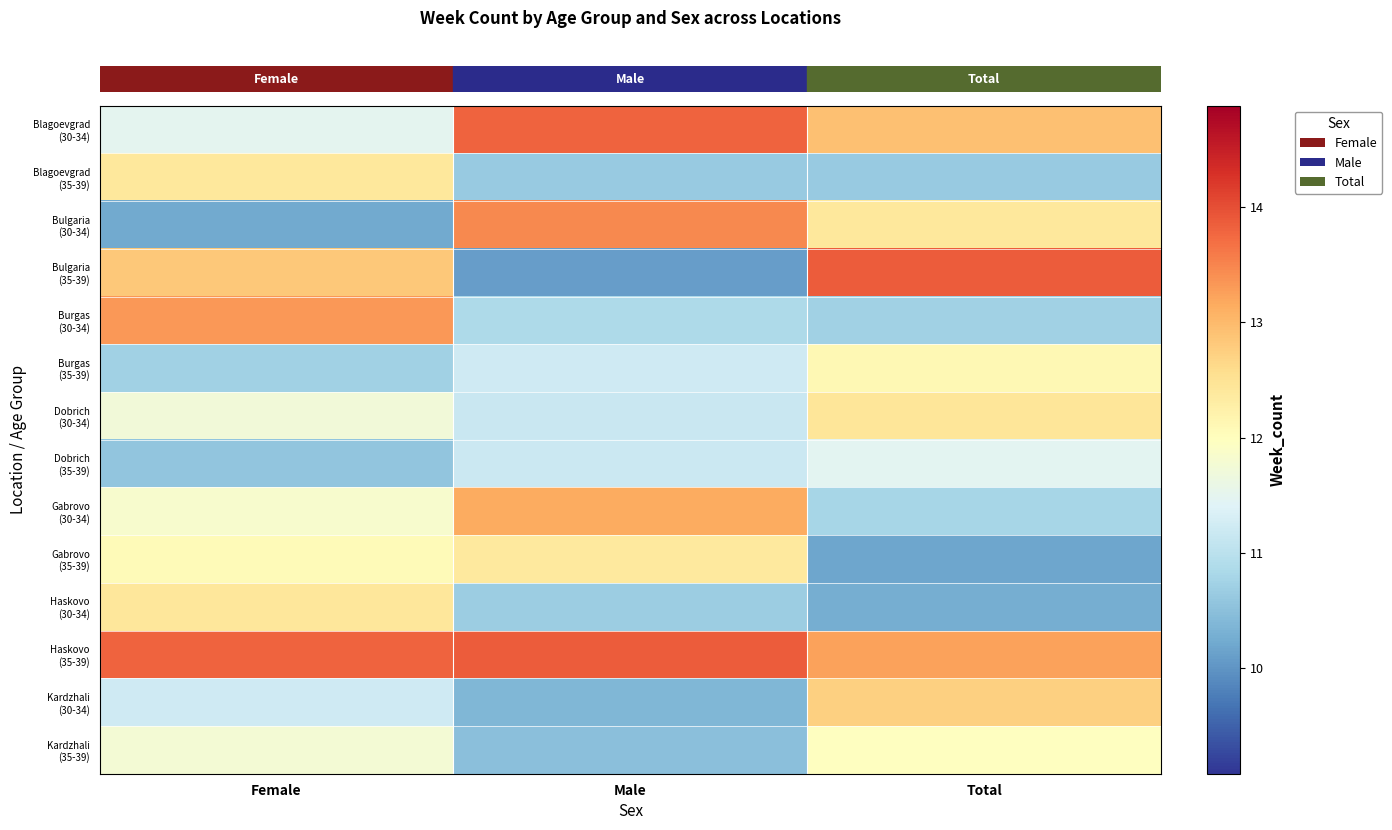

Which category has the lowest value across all series?

Male